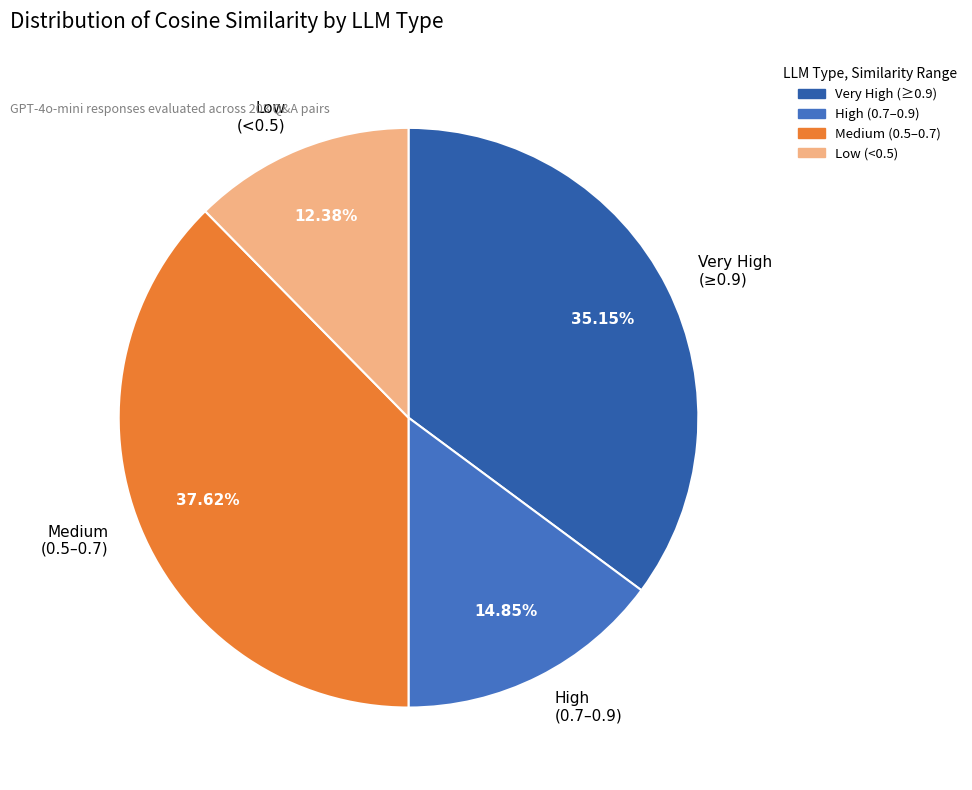

Approximately how many times larger is the value at Medium (0.5–0.7) compared to Low (<0.5)?

3.0